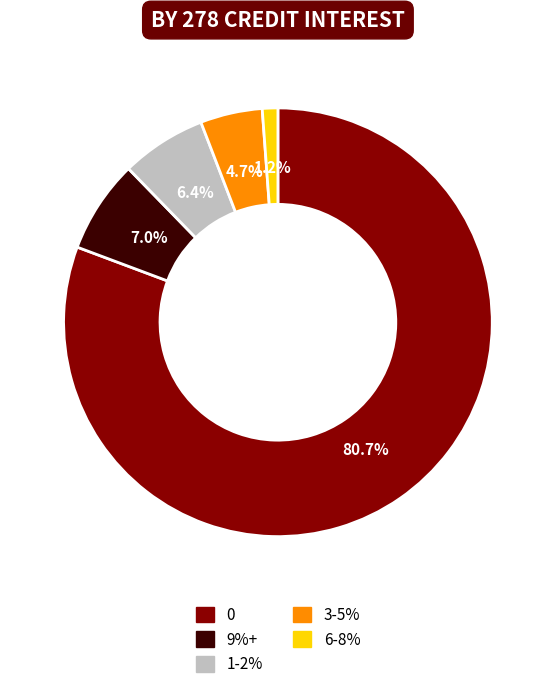

Is there any slice that represents more than half of the pie?

Yes